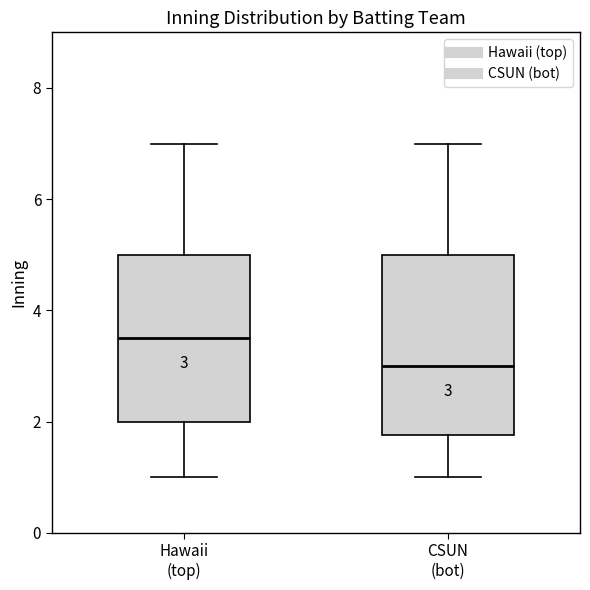

Comparing the boxes themselves (not the whiskers), which one is the tallest?

CSUN (bot)